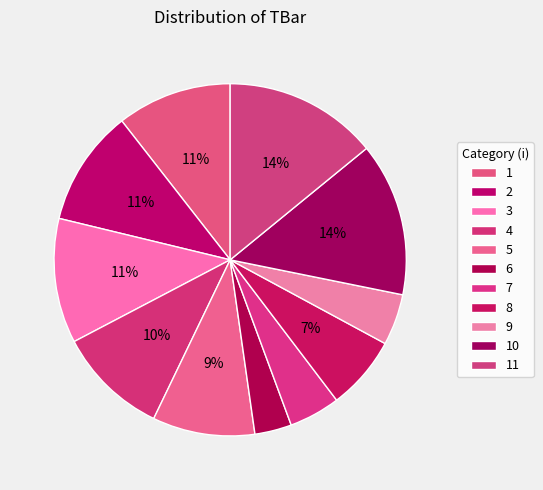

How many slices are in this pie chart?

11